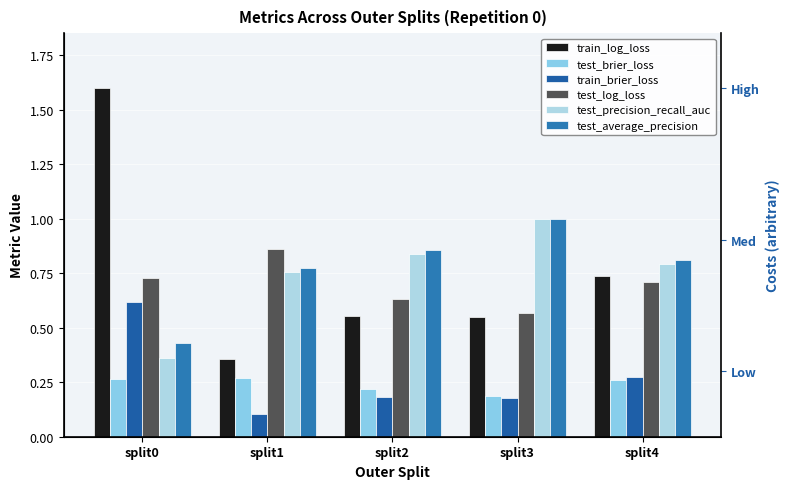

What is the sum of the test_average_precision values at split2 and split4?

1.7